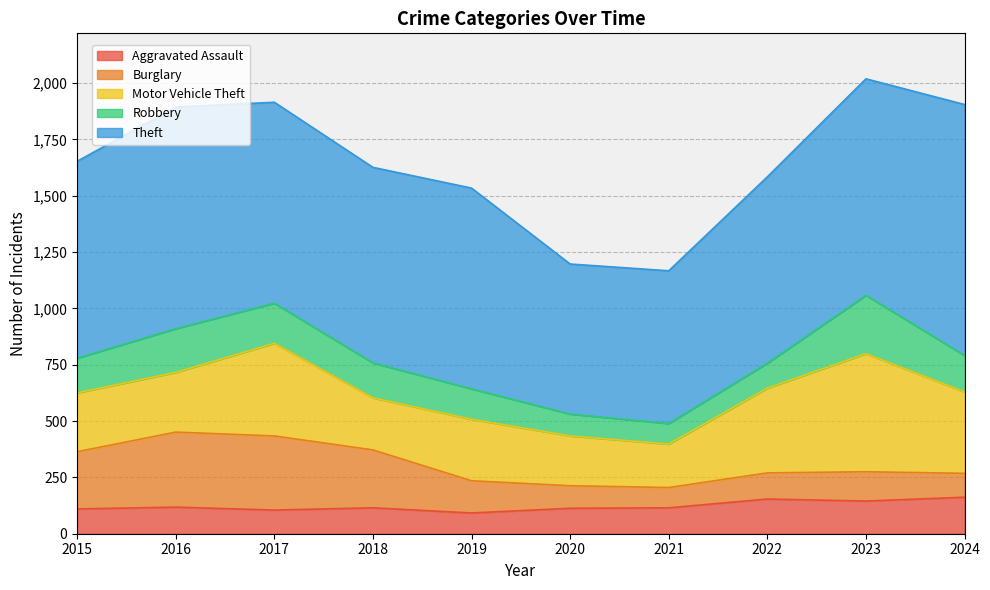

At which category is the sum across all series the highest?

2023